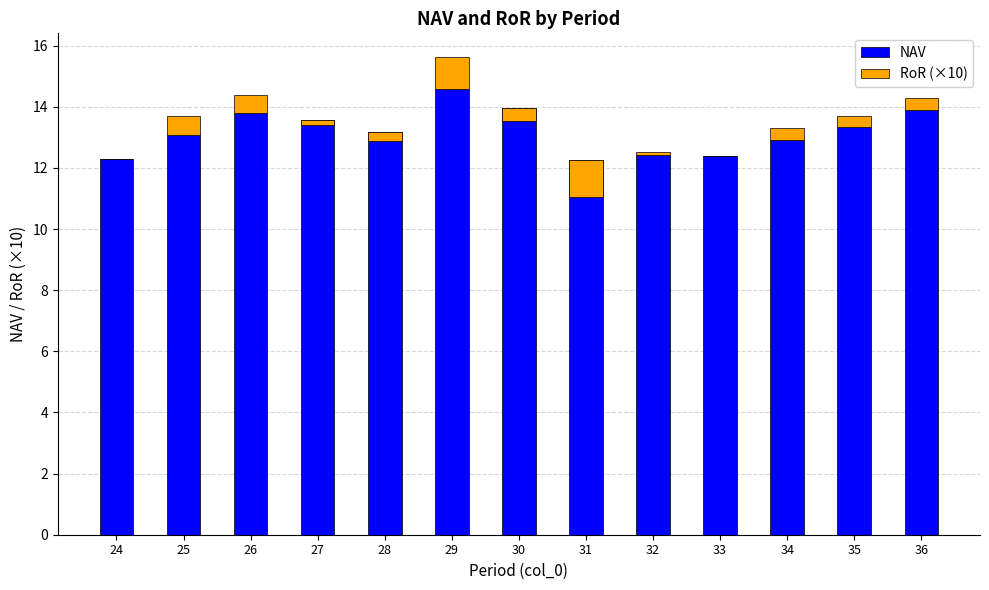

At which label does NAV first exceed 13?

25